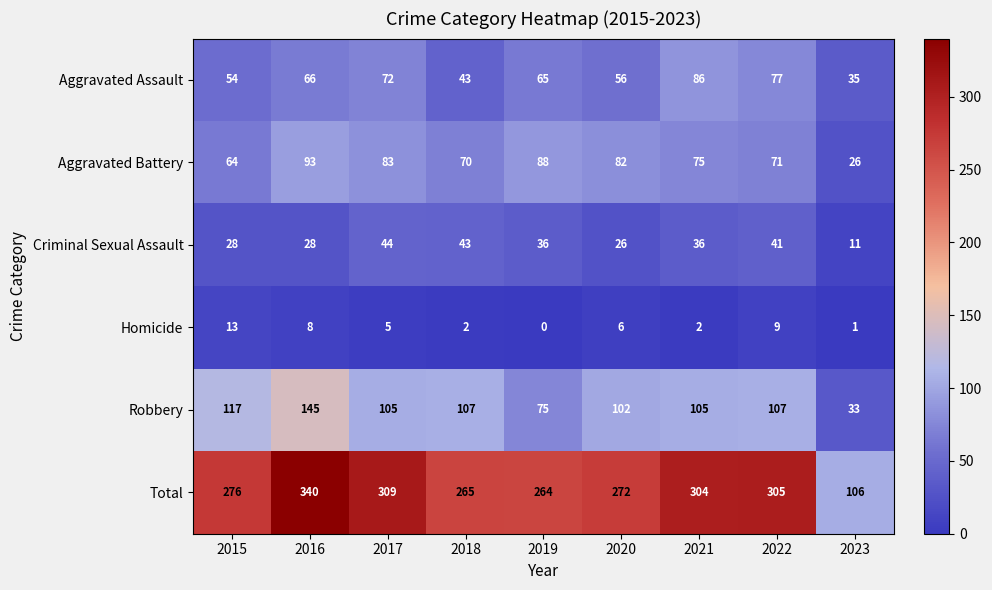

How many positive values does the Homicide series have?

8